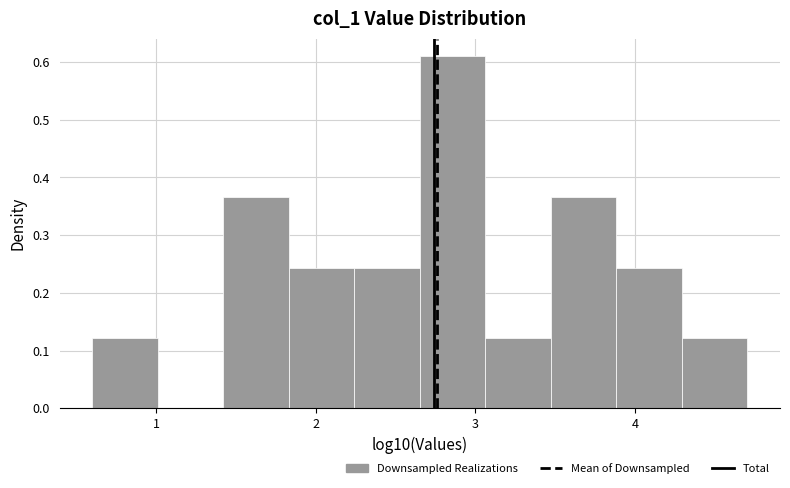

Over which range of the x-axis is the bar tallest?

2.7 to 3.1